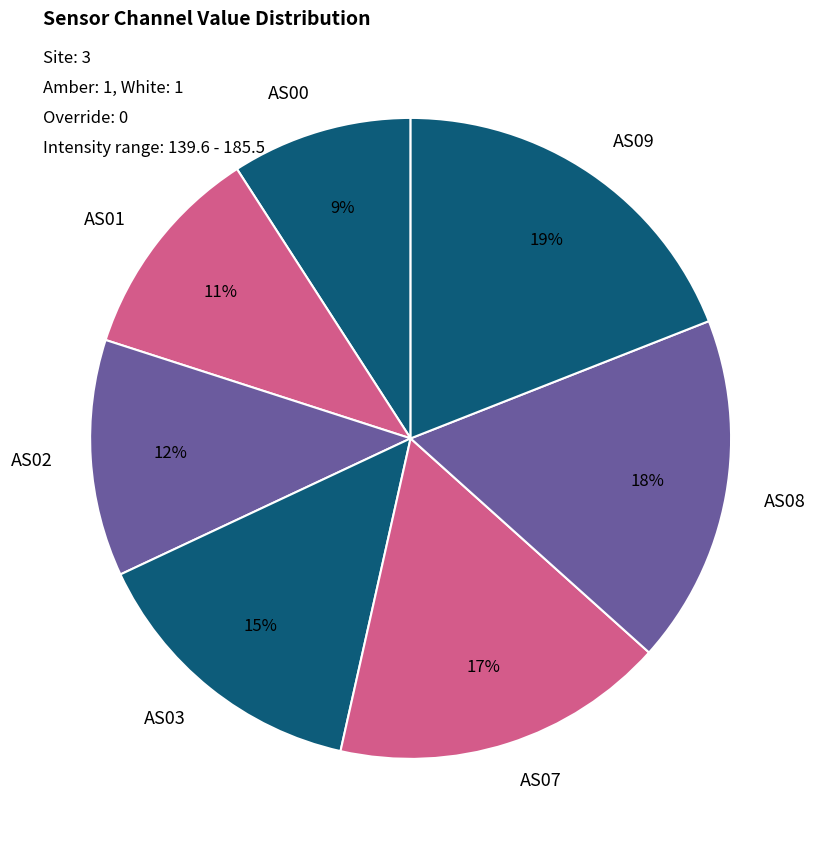

The AS09 slice represents 19% of the pie. True or false?

True